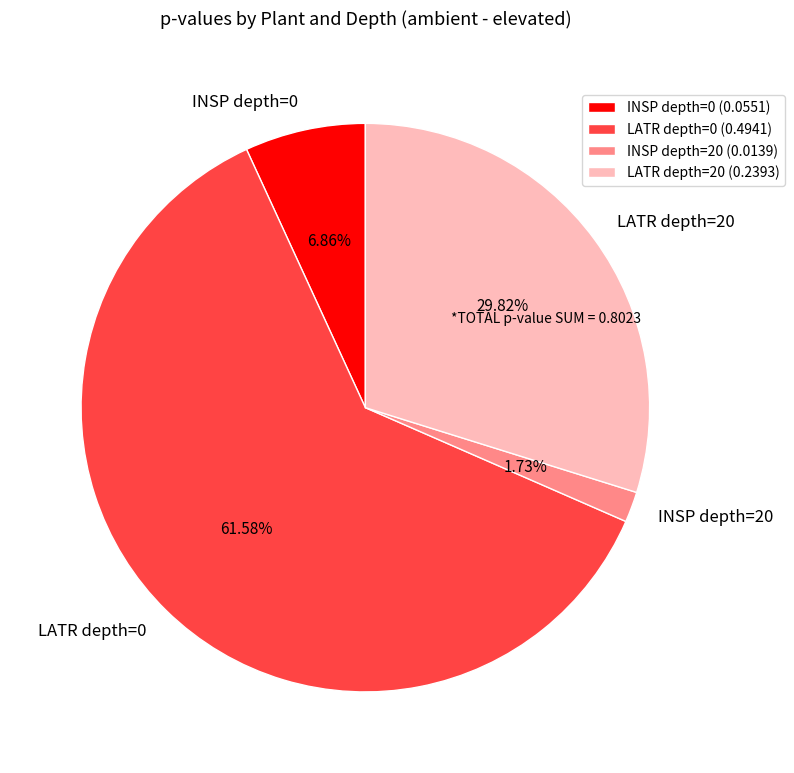

Between LATR depth=20 and INSP depth=0, which is larger?

LATR depth=20